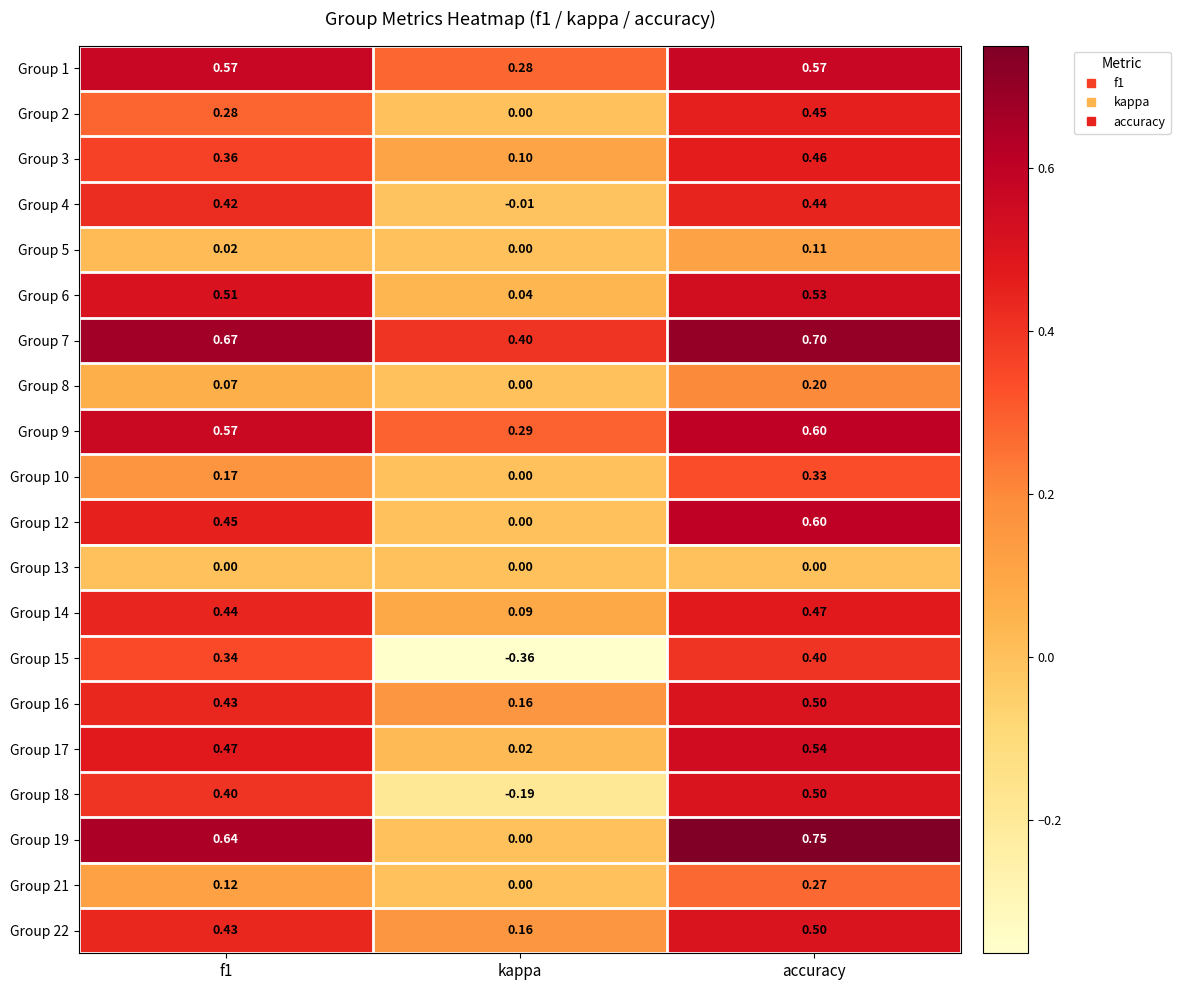

Which category has the lowest value in the Group 12 series?

kappa